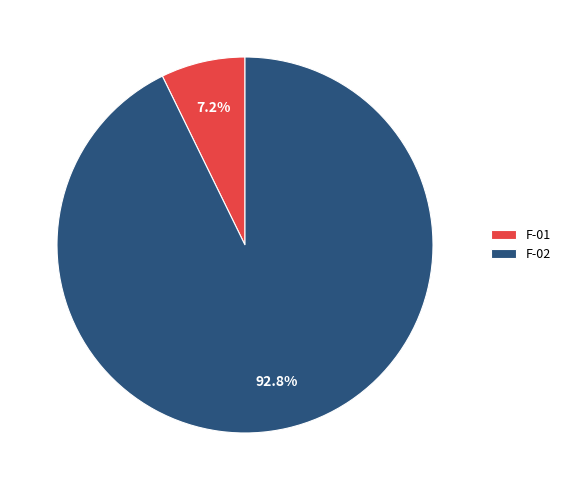

To the nearest percent, what percentage of the pie is F-01?

7%